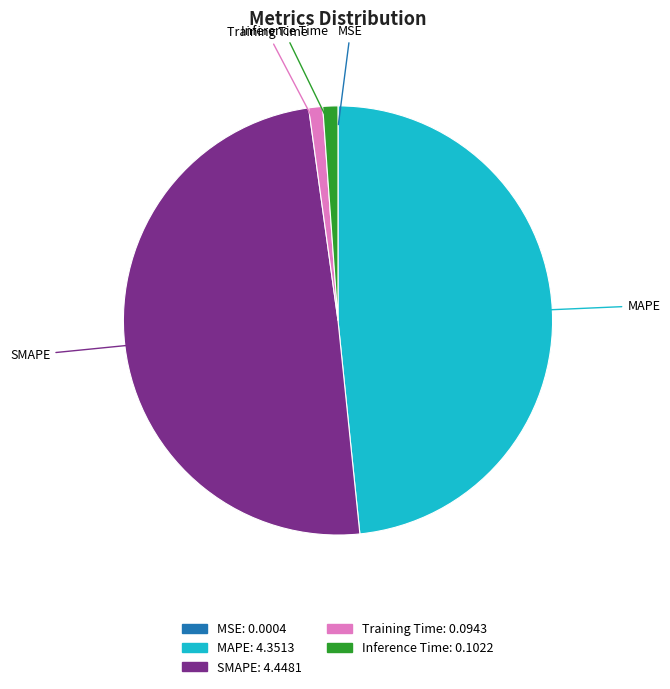

Between MAPE and Inference Time, which is larger?

MAPE